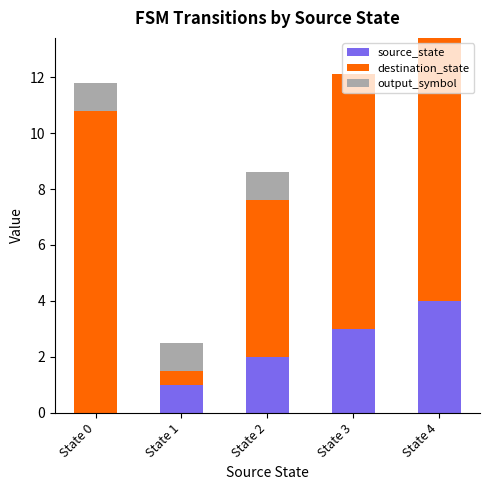

At which category is the sum across all series the highest?

State 4